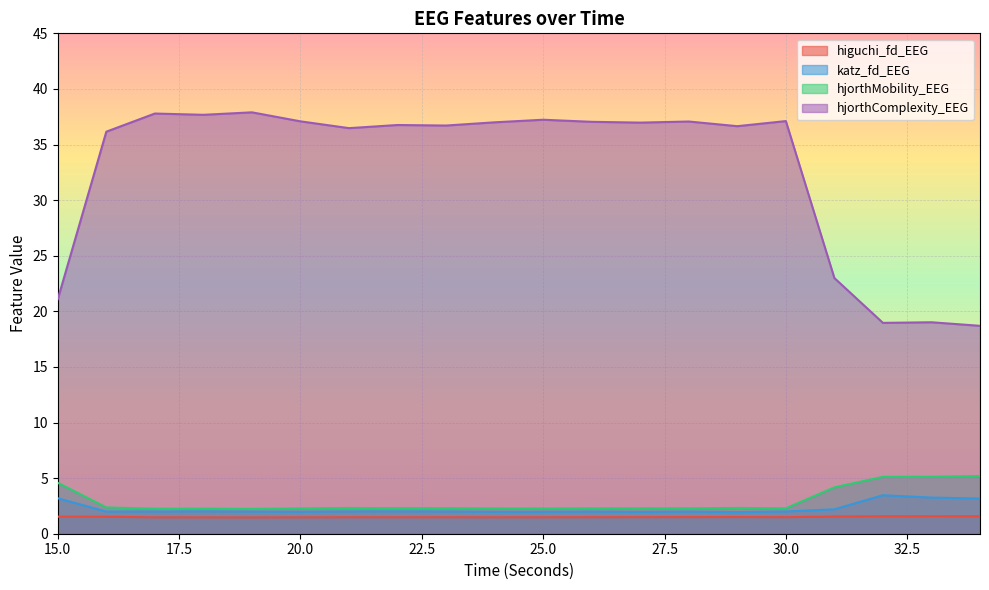

Reading left to right, extract all data points from this chart.

higuchi_fd_EEG: 1.5	1.5	1.5	1.5	1.5	1.5	1.5	1.5	1.5	1.5	1.5	1.5	1.5	1.5	1.5	1.5	1.5	1.6	1.6	1.6
katz_fd_EEG: 3.2	2.0	2.0	2.0	2.0	2.0	2.0	2.0	2.0	2.0	2.0	2.0	2.0	2.0	1.9	2.0	2.2	3.5	3.2	3.2
hjorthMobility_EEG: 4.6	2.4	2.3	2.3	2.2	2.3	2.3	2.3	2.3	2.3	2.3	2.3	2.3	2.3	2.3	2.3	4.2	5.1	5.1	5.2
hjorthComplexity_EEG: 21.1	36.2	37.8	37.7	37.9	37.1	36.5	36.8	36.7	37.0	37.2	37.0	37.0	37.1	36.7	37.1	23.0	19.0	19.0	18.7